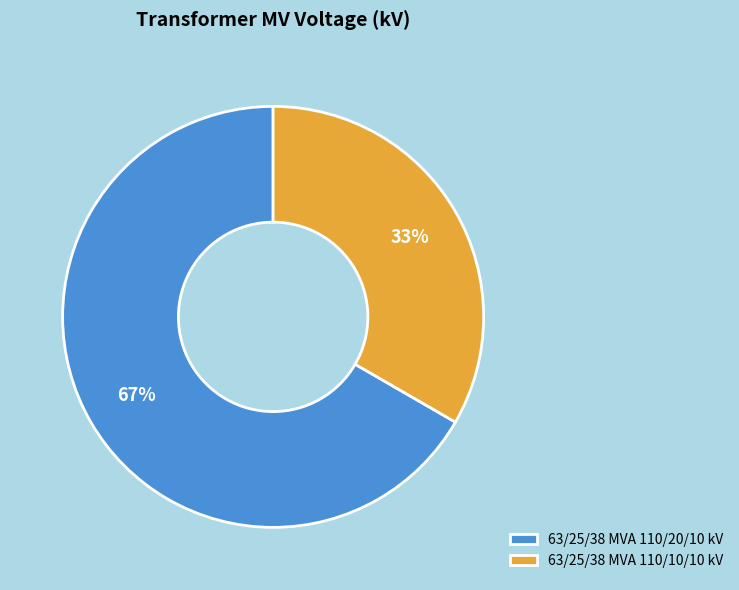

The 63/25/38 MVA 110/10/10 kV slice represents 33% of the pie. True or false?

True